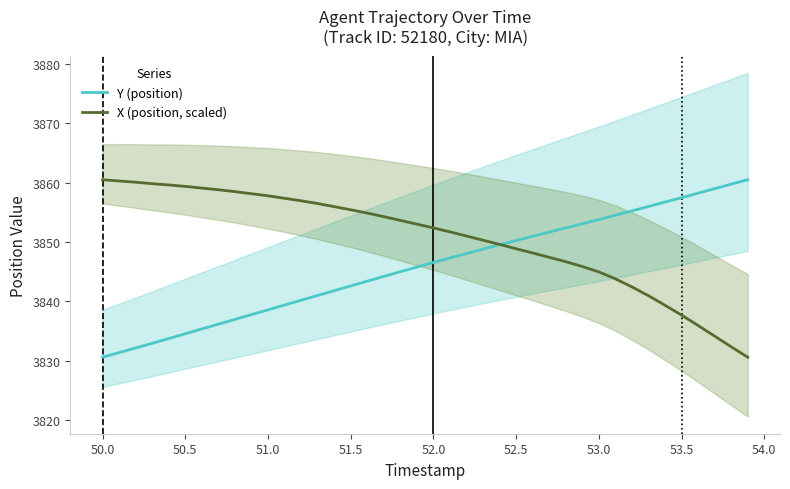

After their last crossing, which series has the higher values: X (position, scaled) or Y (position)?

Y (position)